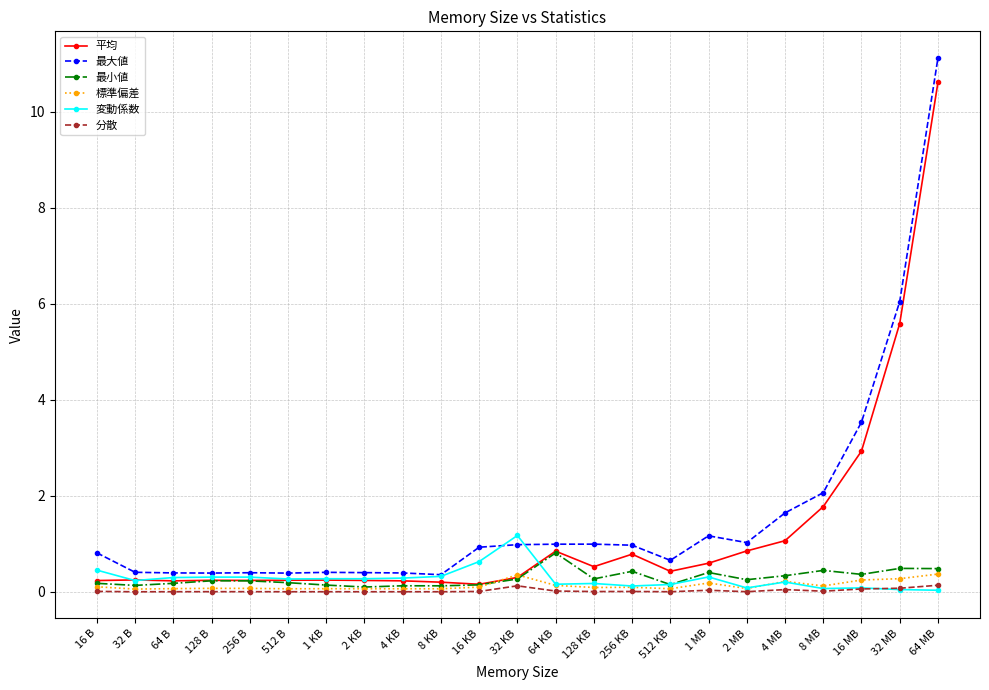

True or false: 平均 has more than 2 interior local peaks.

True